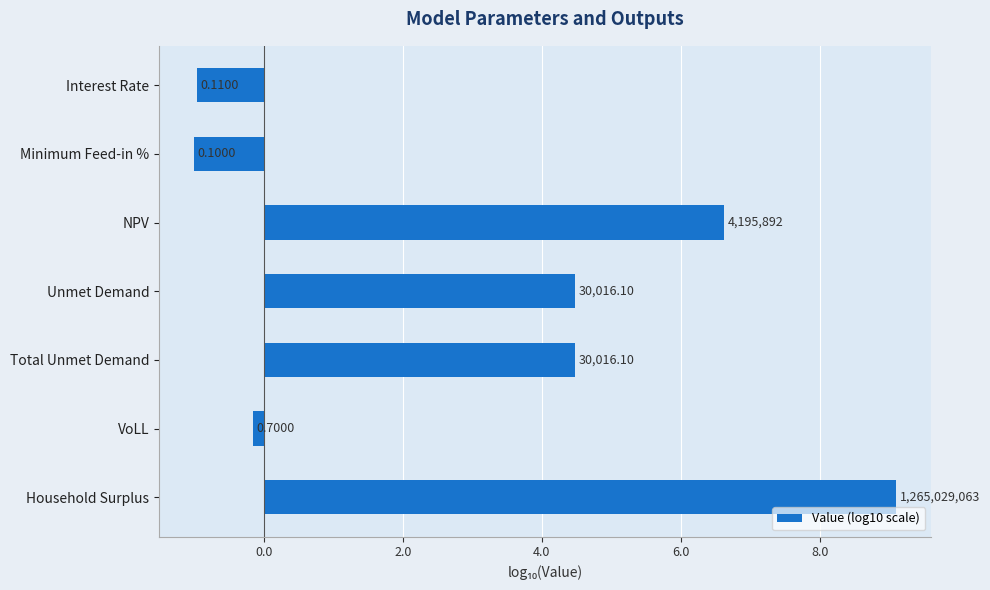

How many bars are there in total?

7